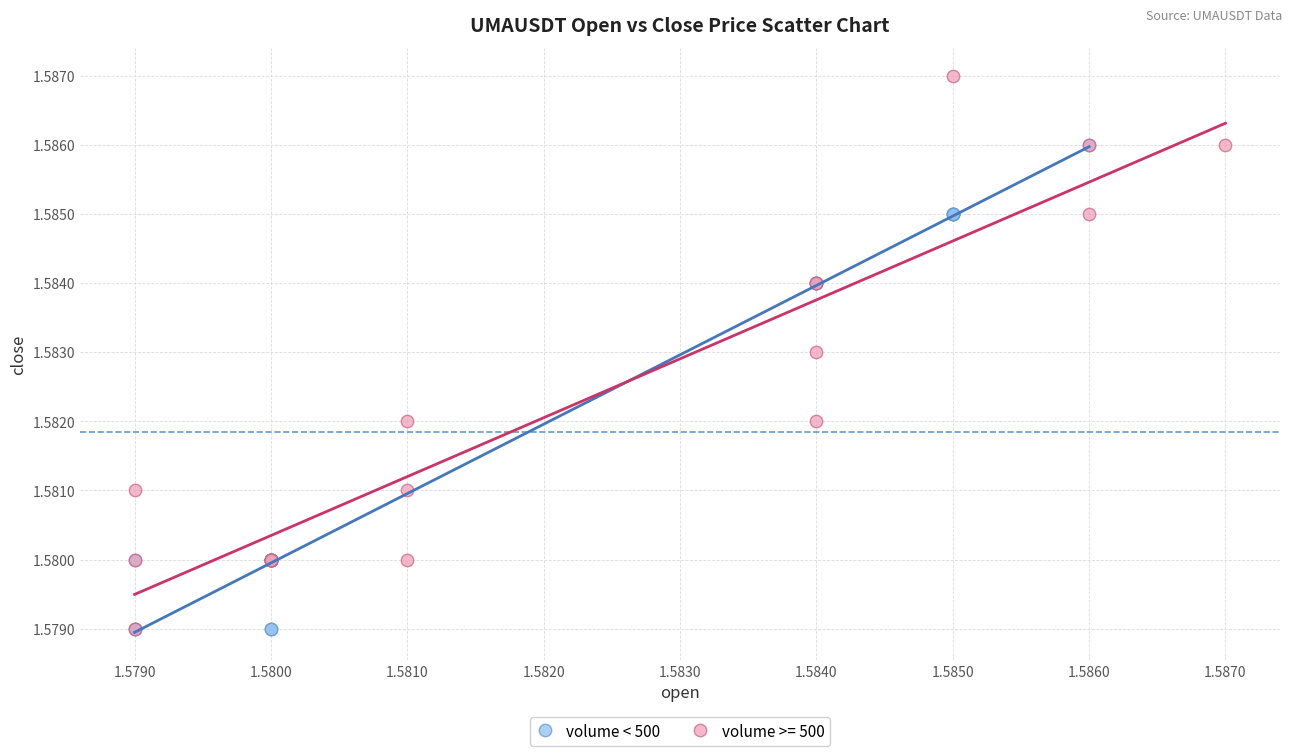

Which series reaches the maximum Y coordinate?

volume >= 500